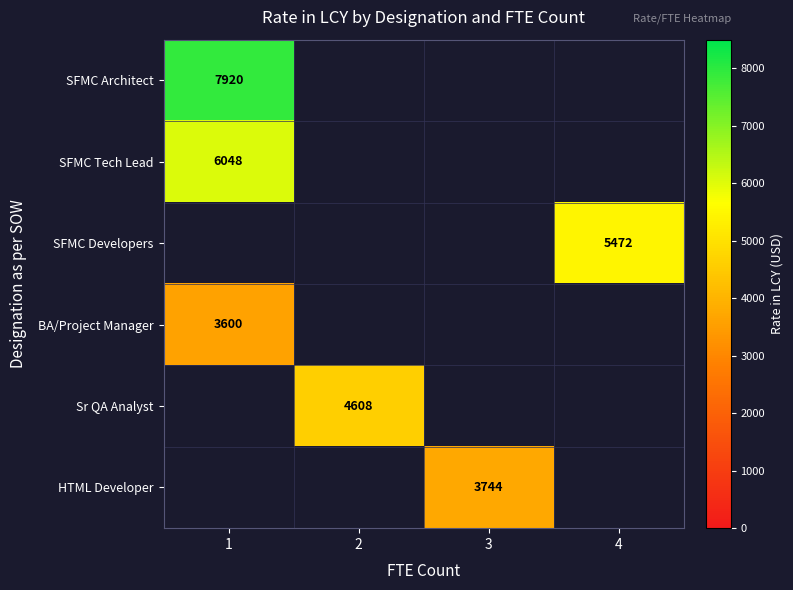

What is the difference between the highest and lowest values at 3?

3744